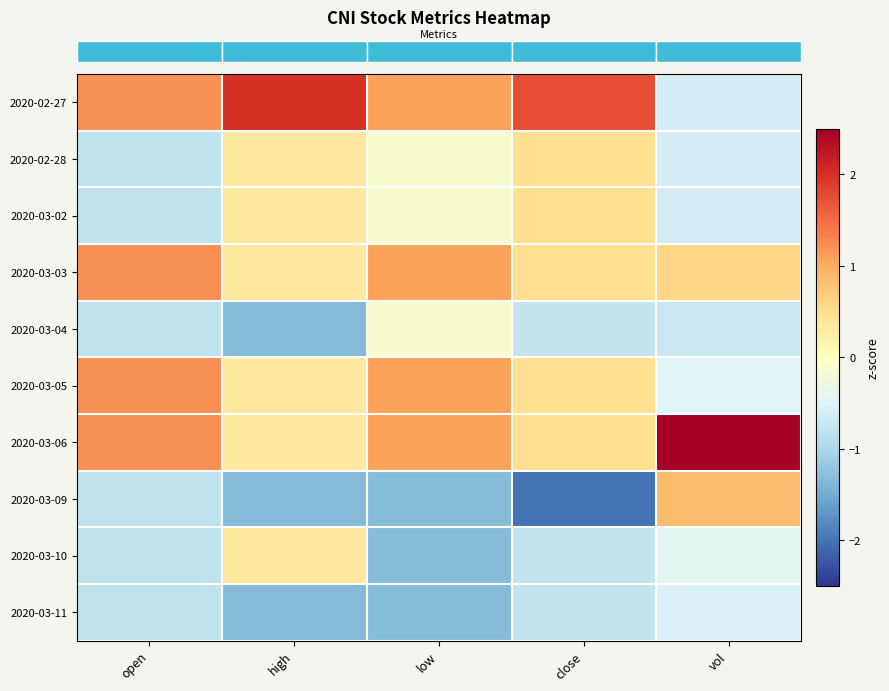

How many data points does each series have?

5